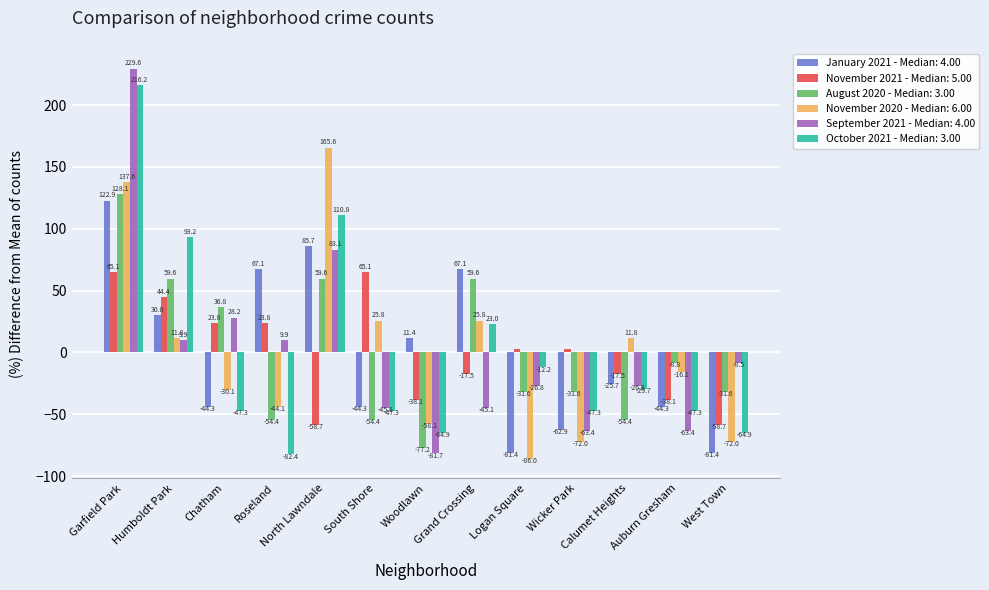

What is the difference between the highest and lowest values at Calumet Heights?

66.2